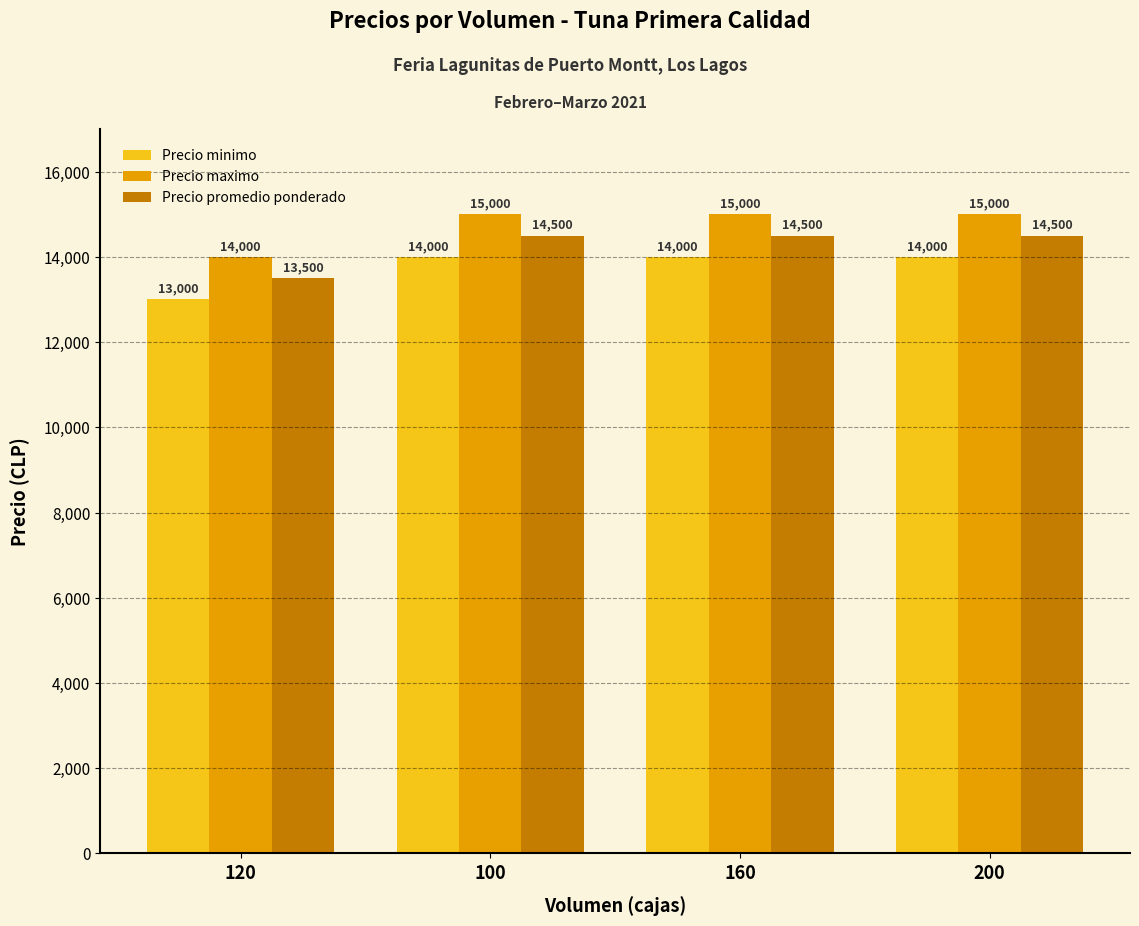

What value does the Precio minimo series have at 120?

13000